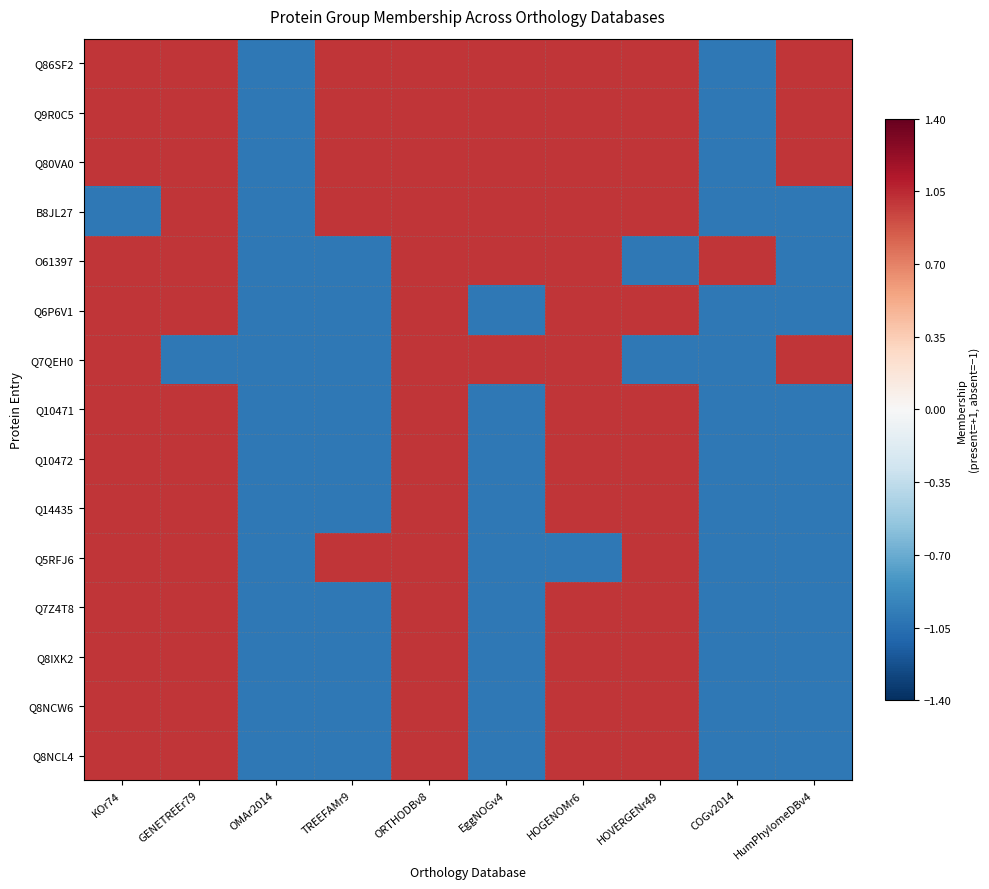

Rank the series at HumPhylomeDBv4 from lowest to highest value.

B8JL27, O61397, Q6P6V1, Q10471, Q10472, Q14435, Q5RFJ6, Q7Z4T8, Q8IXK2, Q8NCW6, Q8NCL4, Q86SF2, Q9R0C5, Q80VA0, Q7QEH0